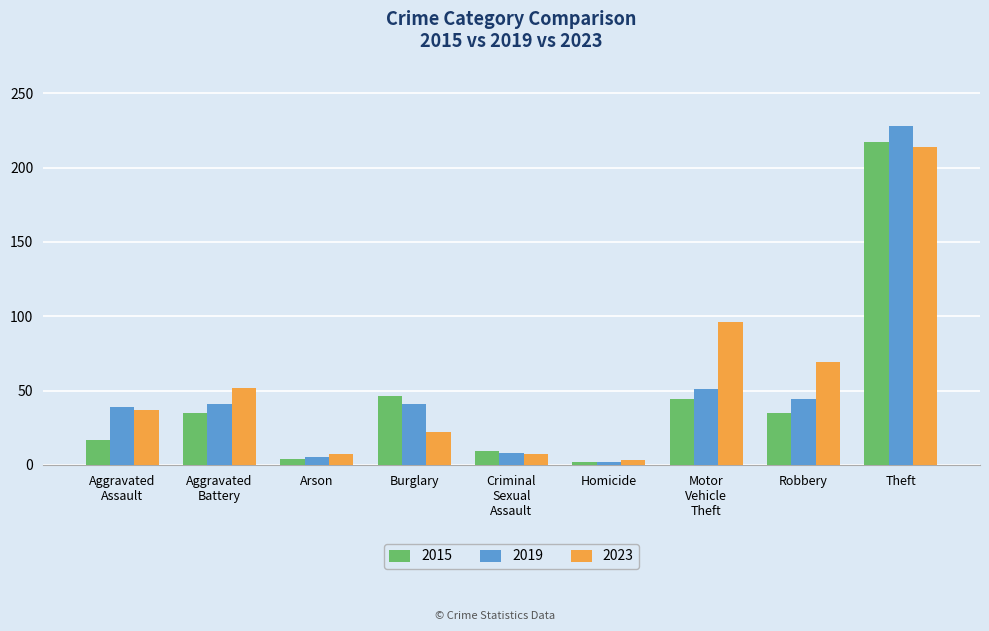

What value does the 2015 series have at Theft?

217